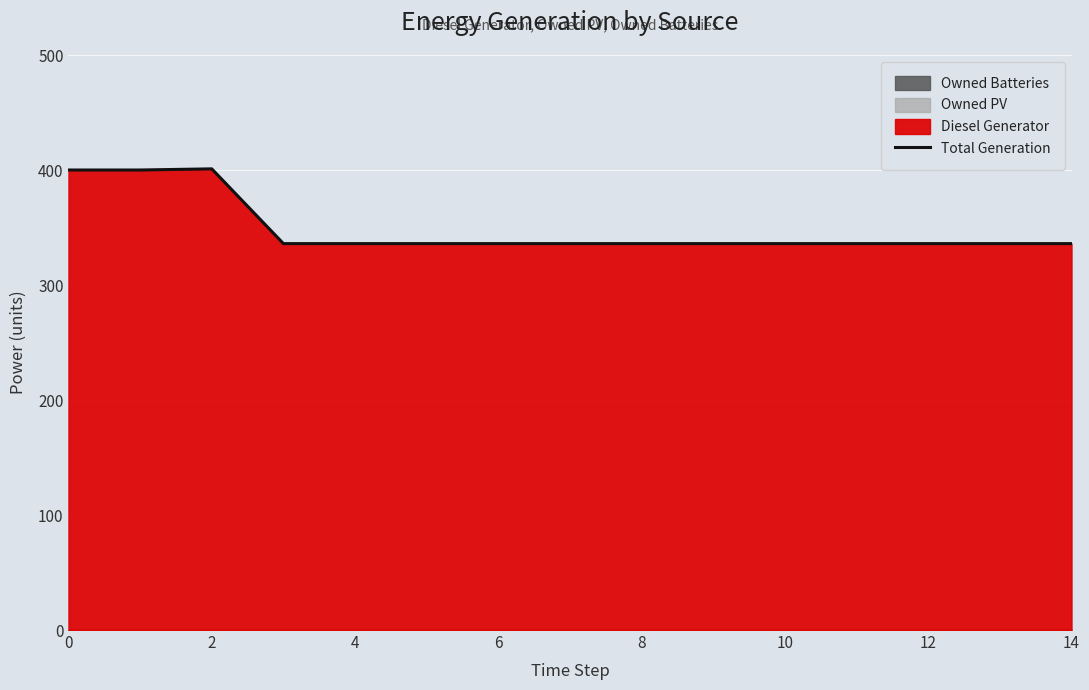

What is the minimum value shown in the chart?

336